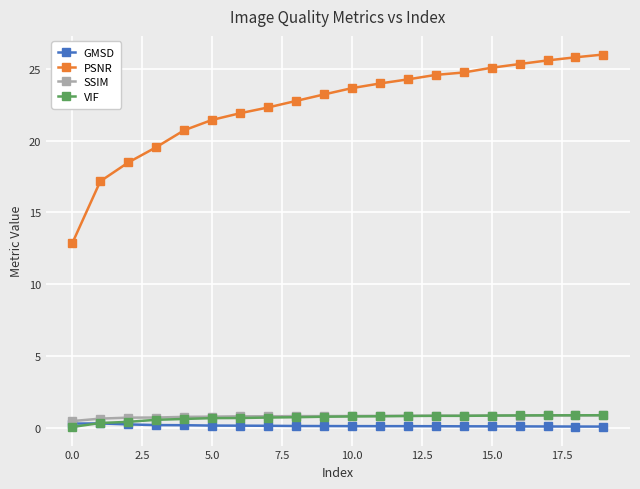

Which series has the widest spread of values?

PSNR